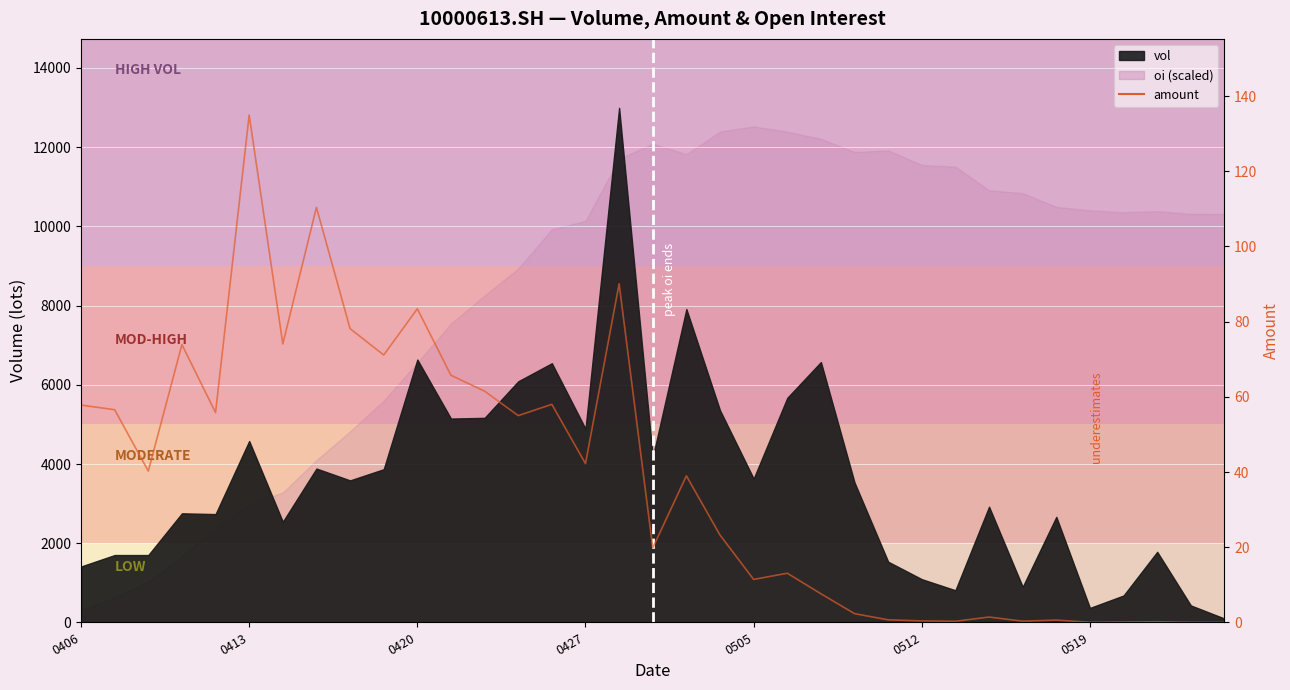

How many values are below 39?

17